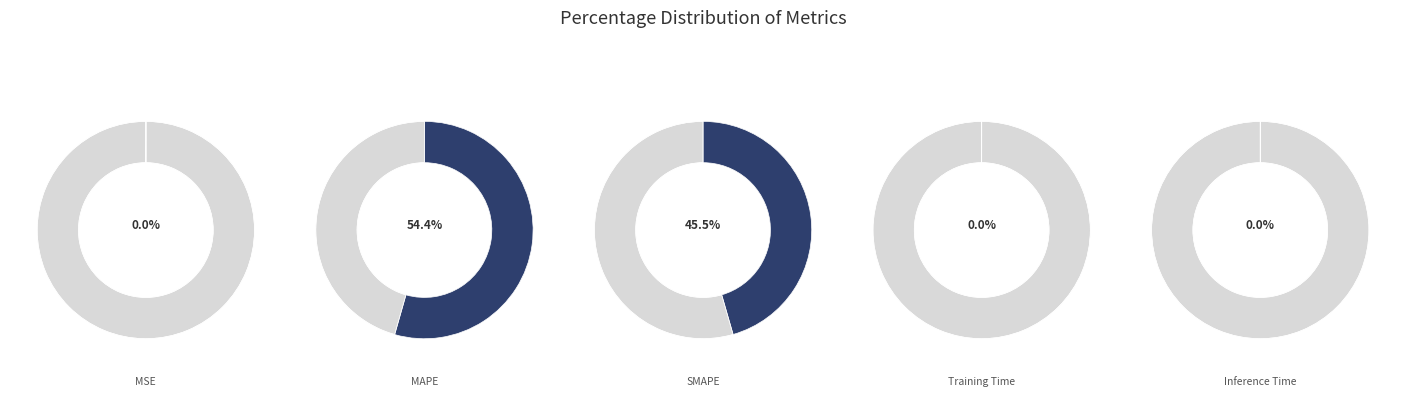

To the nearest percent, what is the combined percentage of SMAPE and MAPE?

100%